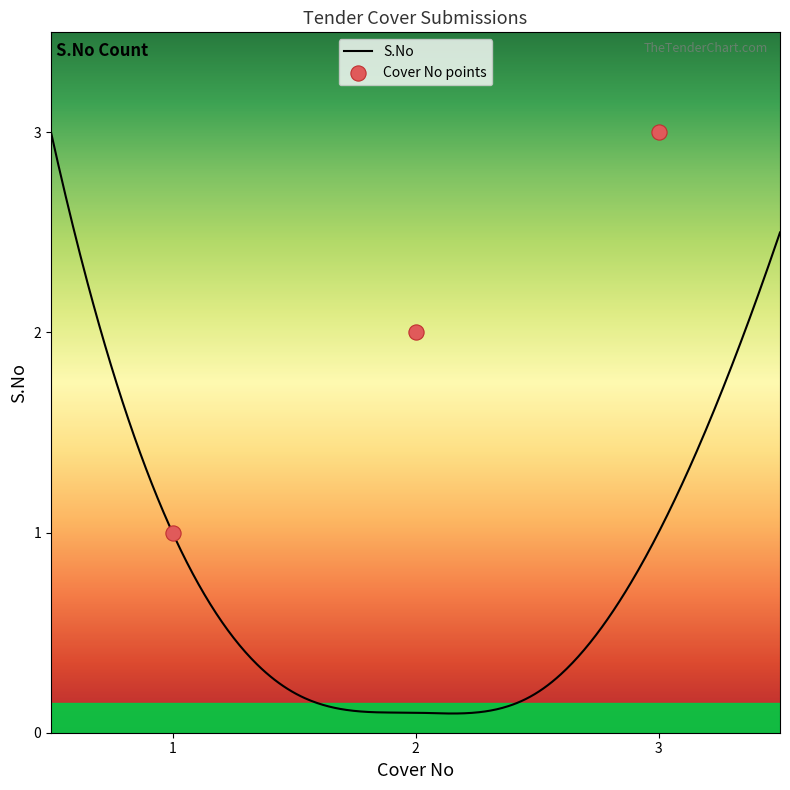

Which has a higher value, 1.0 or 3.0?

3.0